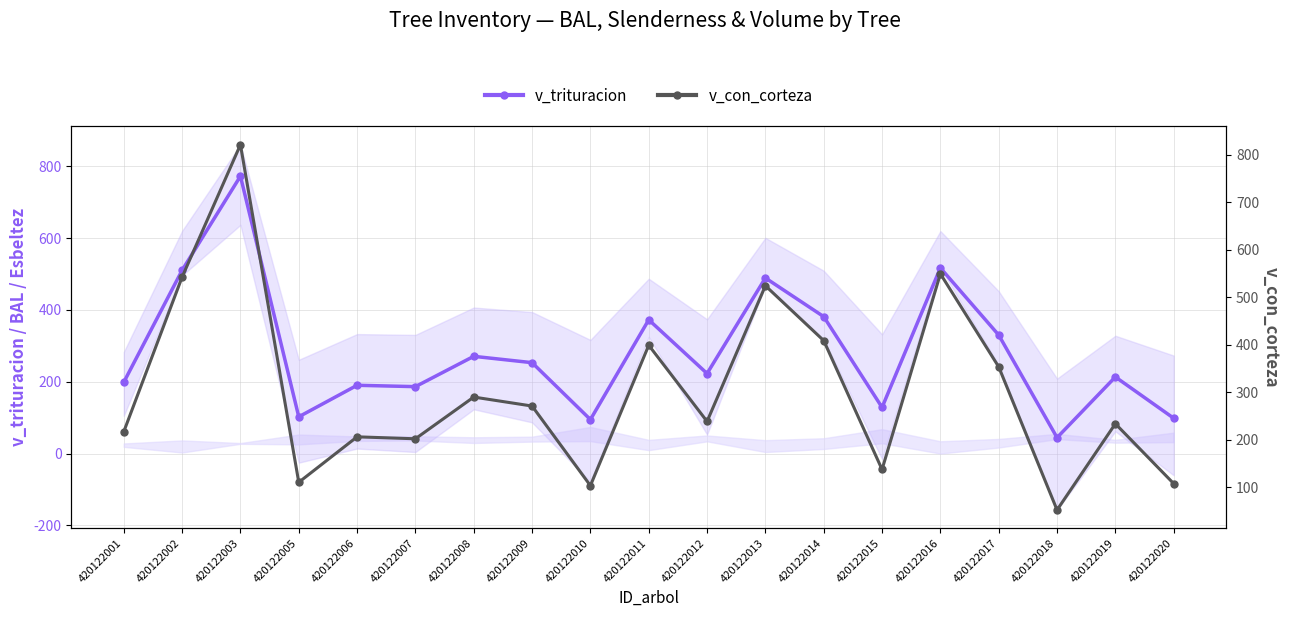

Which category has the lowest value in the v_con_corteza series?

420122018